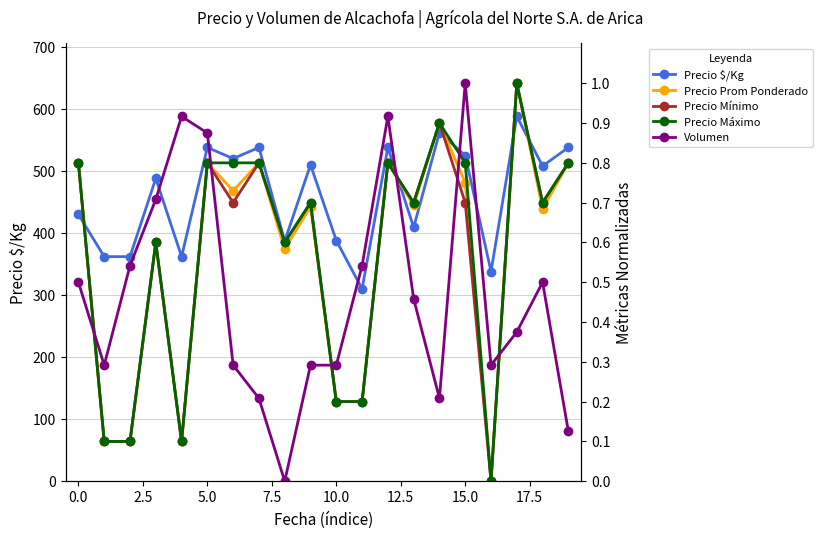

List the series in order of their peak value, lowest first.

Precio Prom Ponderado, Precio Mínimo, Precio Máximo, Volumen, Precio $/Kg